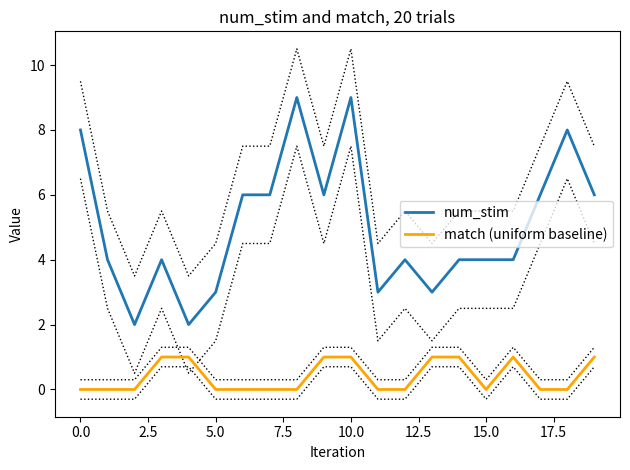

What is the sum of all match (uniform baseline) values?

8